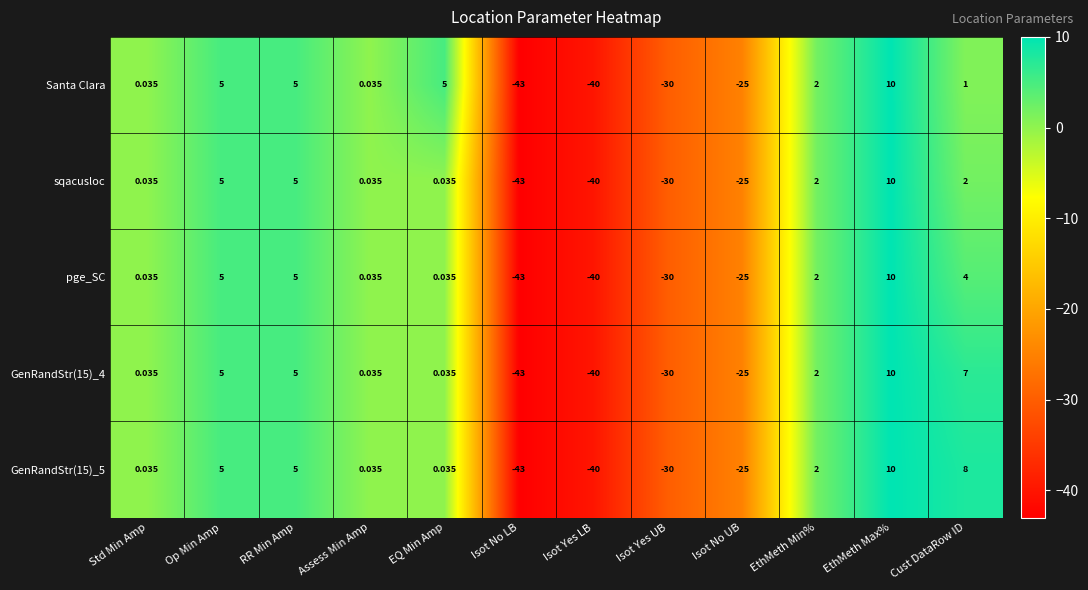

Which label corresponds to the smallest value in the chart?

Isot No LB